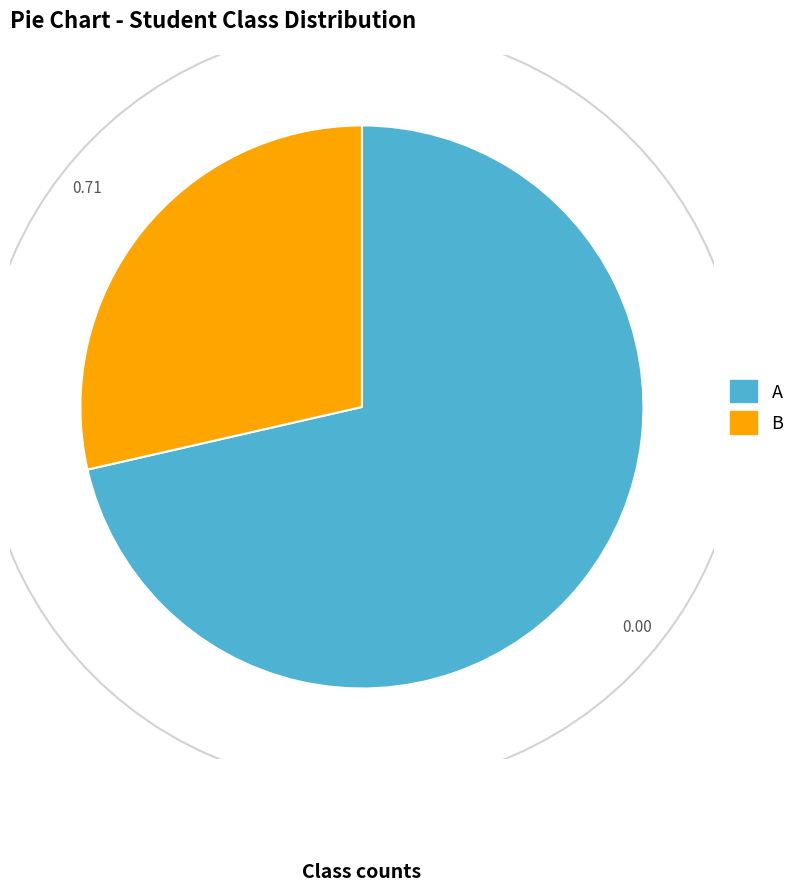

What percentage is the A slice, to the nearest percent?

71%